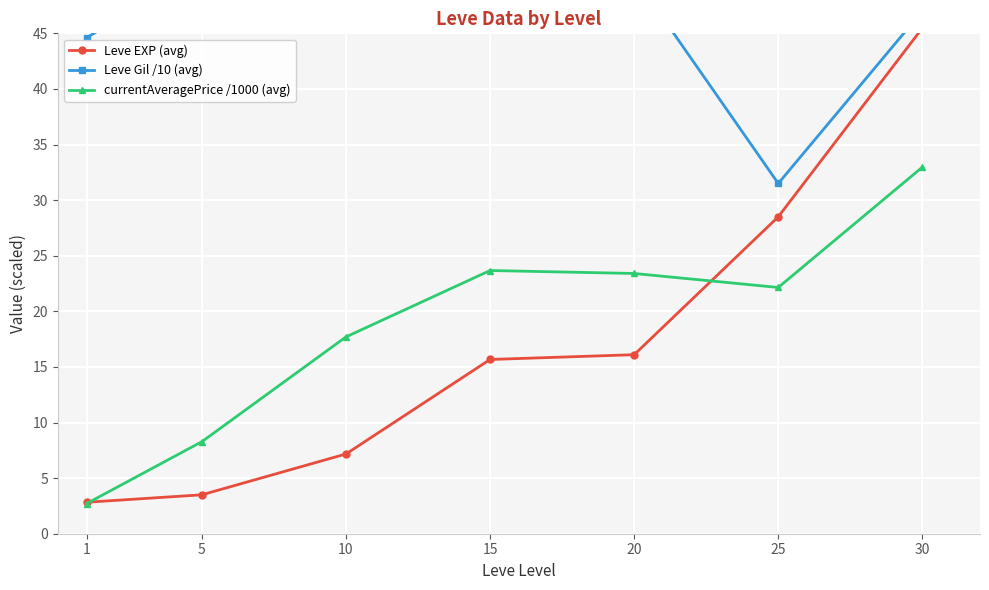

At which category does the chart reach its minimum across all series?

1